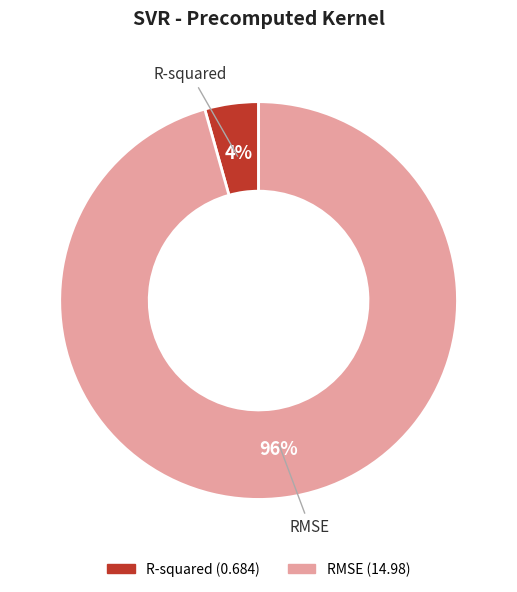

Is there any slice that represents more than half of the pie?

Yes